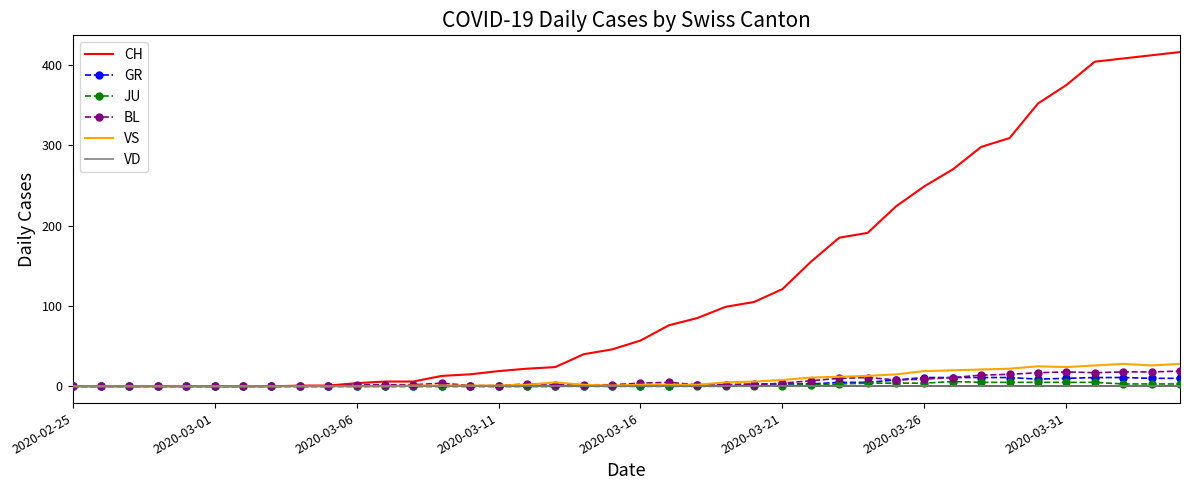

Rank the series by their maximum value, from highest to lowest.

CH, VS, BL, GR, JU, VD